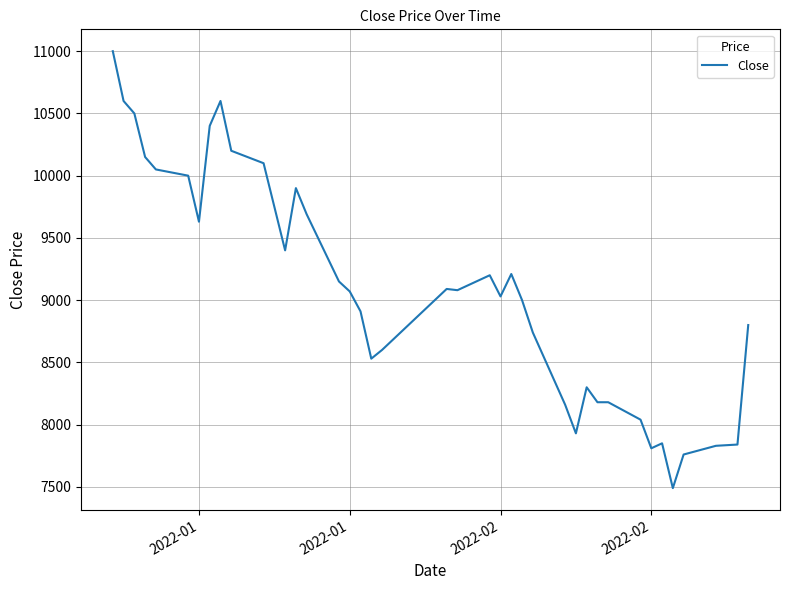

What is the maximum value shown in the chart?

11000